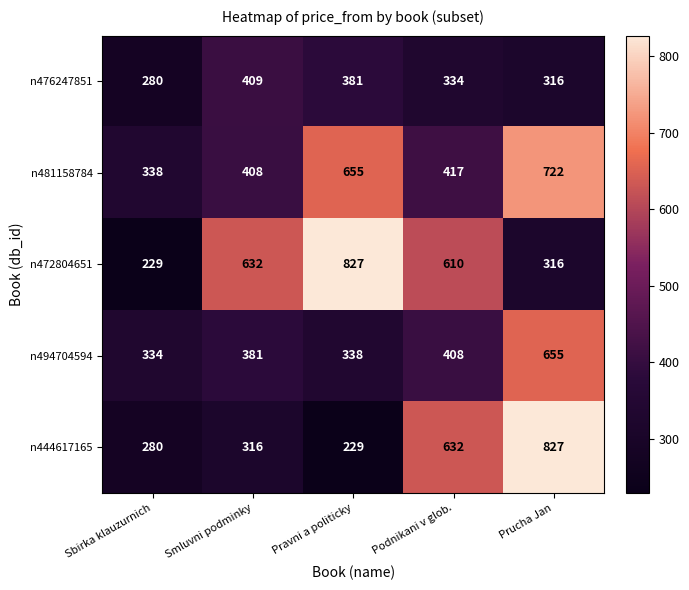

At Podnikani v glob., list the series in order from smallest to largest.

n476247851, n494704594, n481158784, n472804651, n444617165